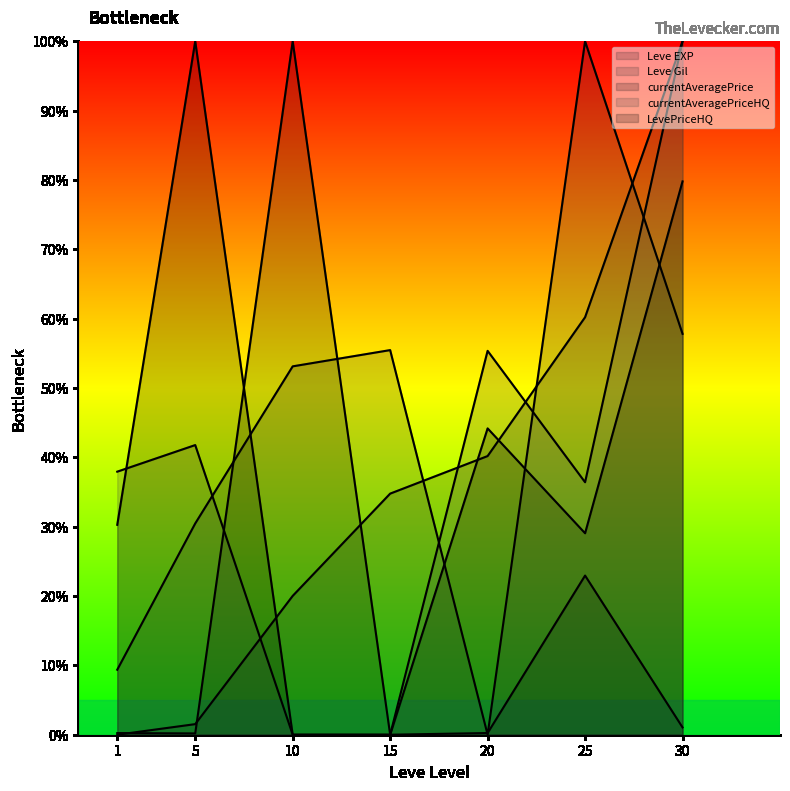

What is the total value across all series at 15?

90.2